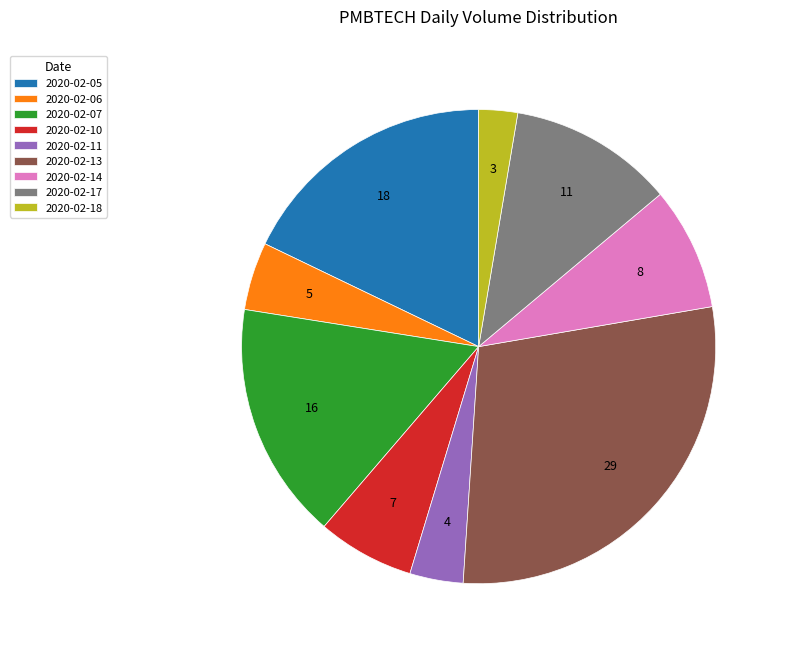

Which slice is the largest?

2020-02-13